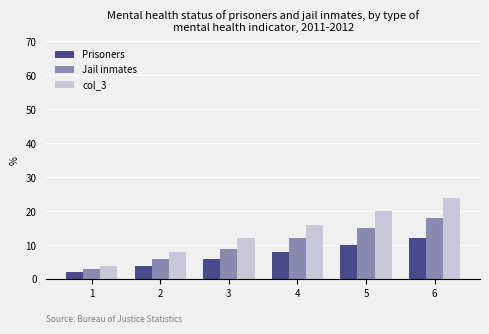

How many data points in Jail inmates are less than 12?

3